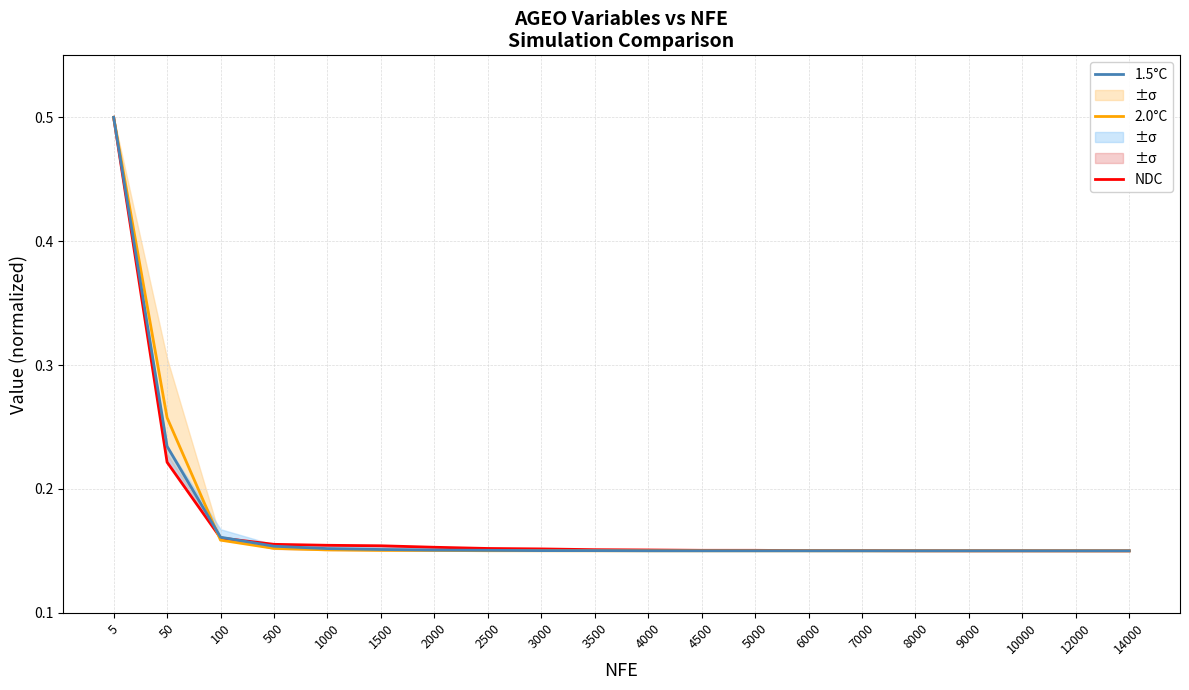

What is the sum of all 1.5°C values?

3.5